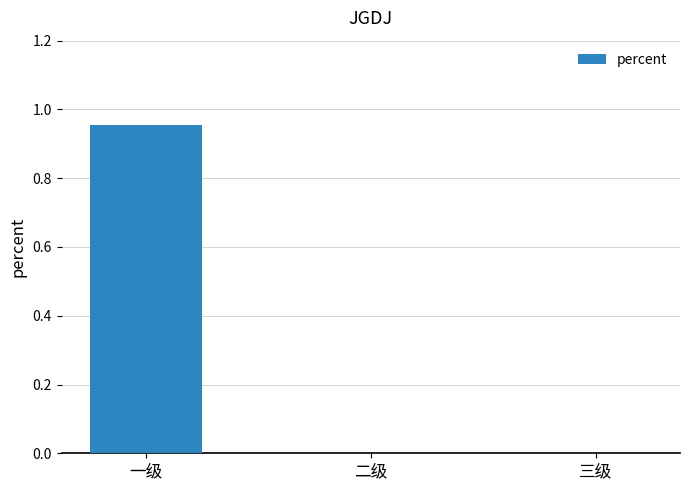

How many data points does each series have?

3